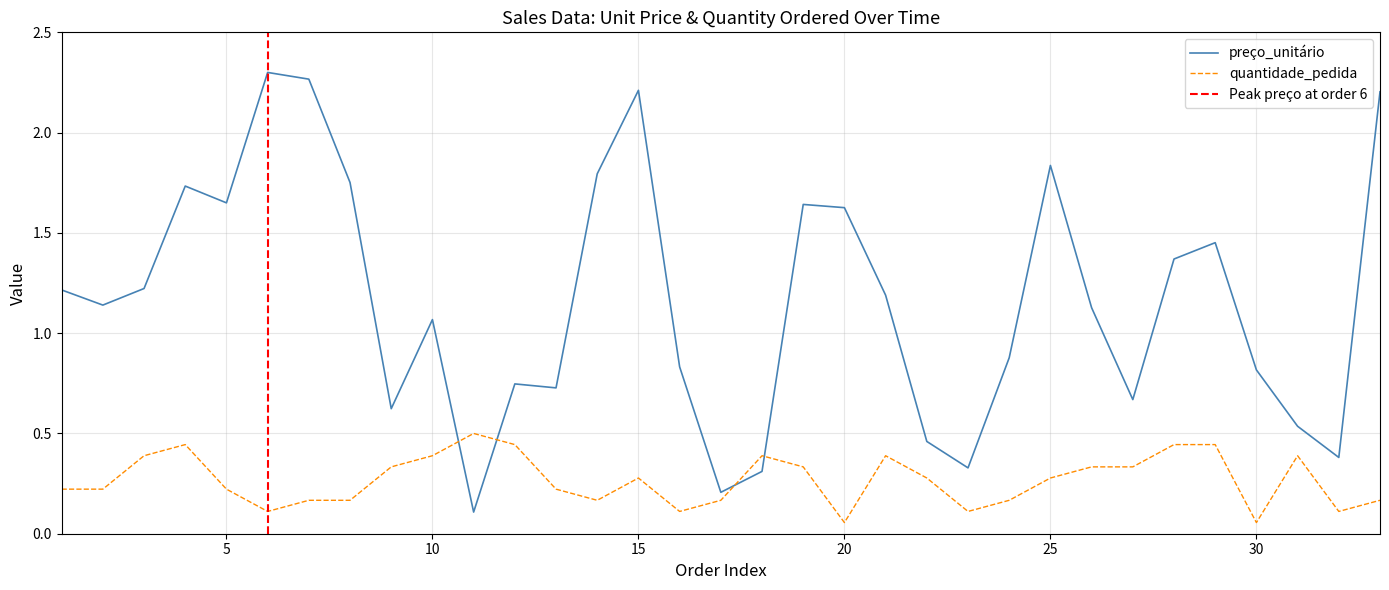

In preço_unitário, how many points are lower than both neighbors (excluding endpoints)?

9